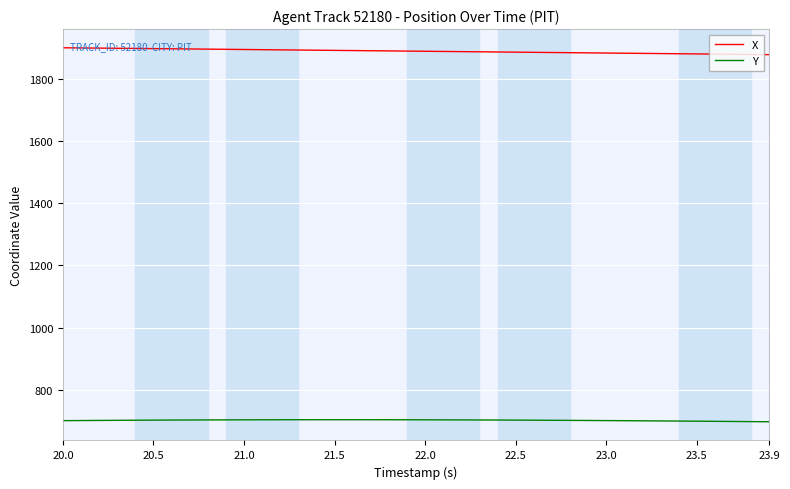

List the series in order of their overall mean, lowest first.

Y, X